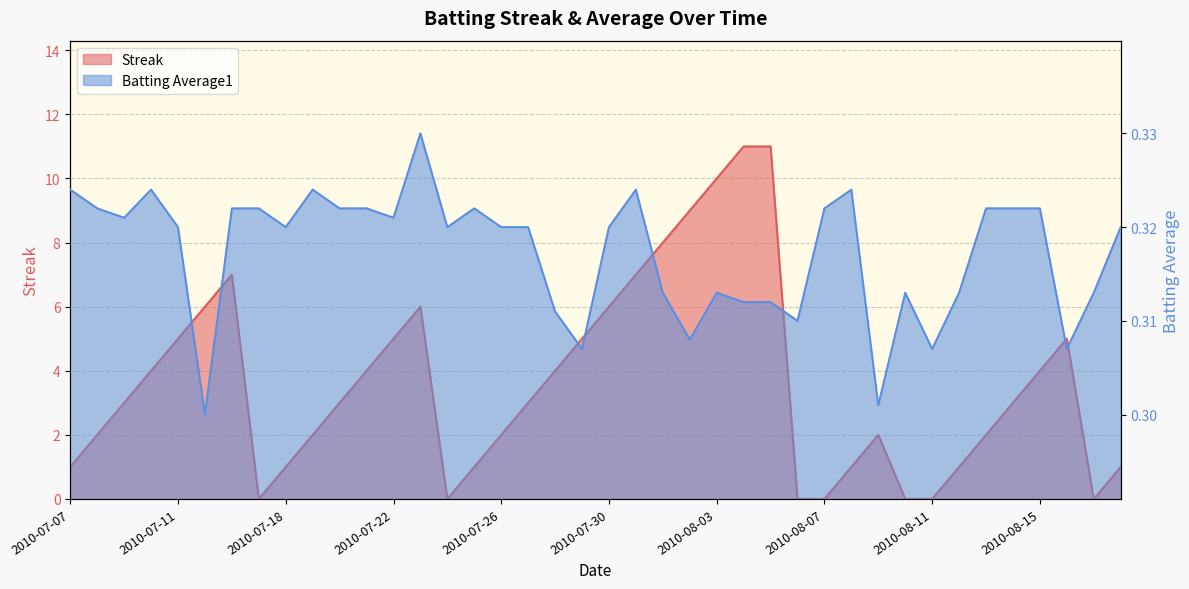

What is the lowest value of the Batting Average1 series?

0.3